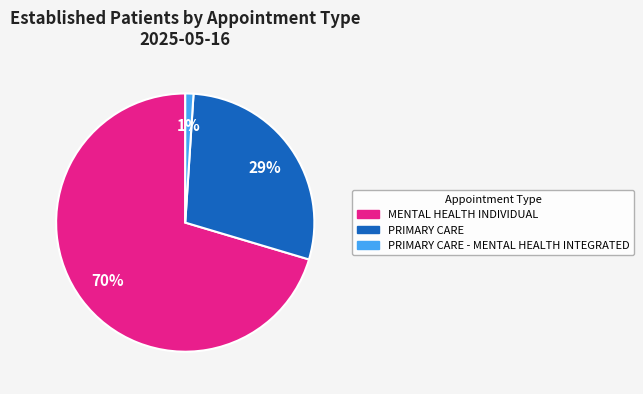

Is there a majority slice in this chart?

Yes